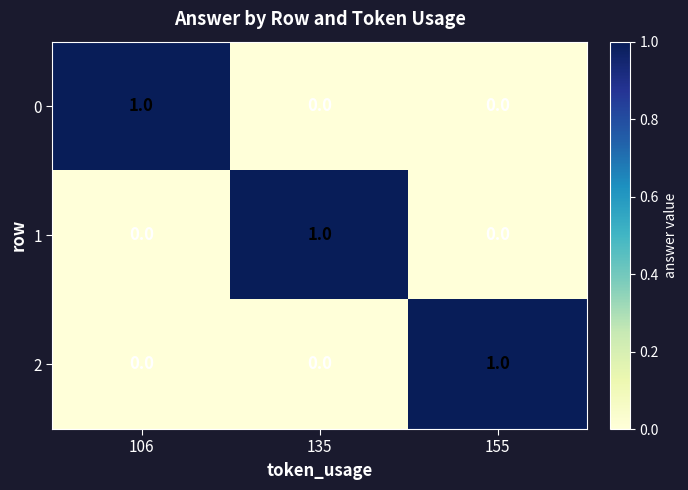

Is it true that 2 equals 0 at 155?

False